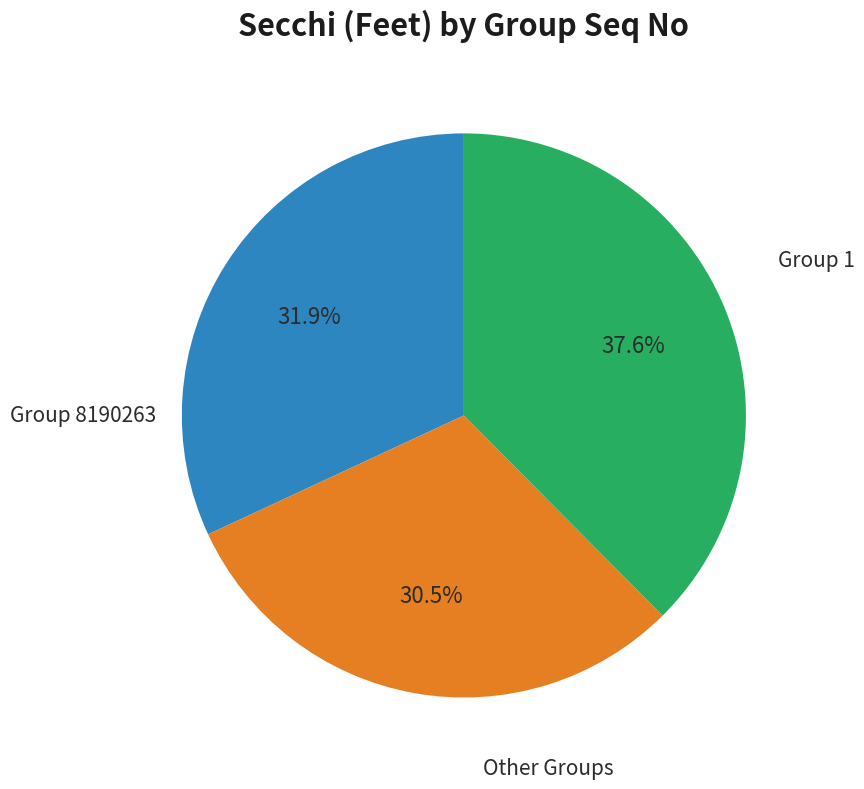

Does any single category account for the majority?

No